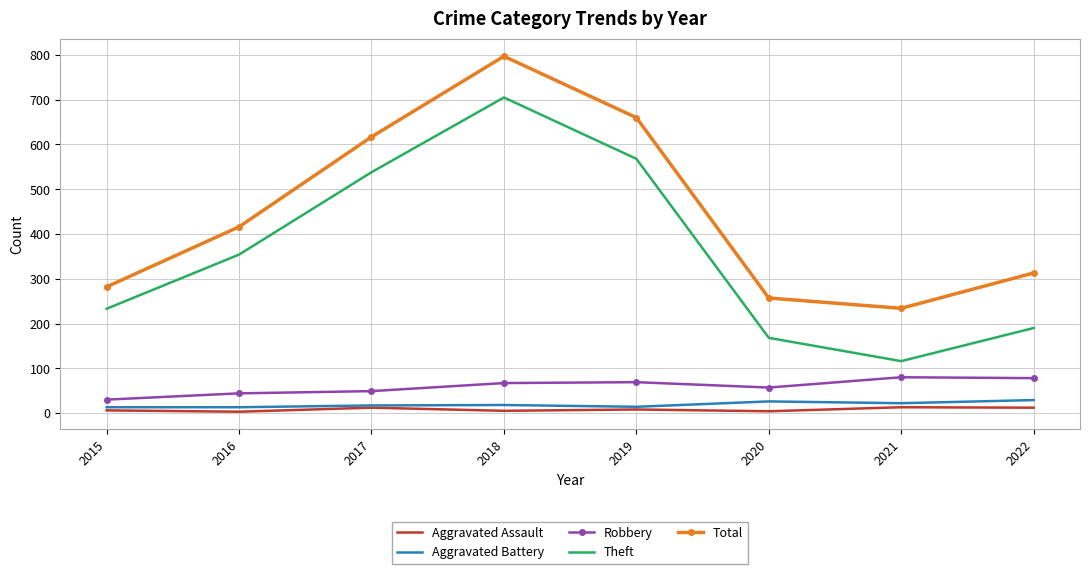

What value does the Total series have at 2020?

257